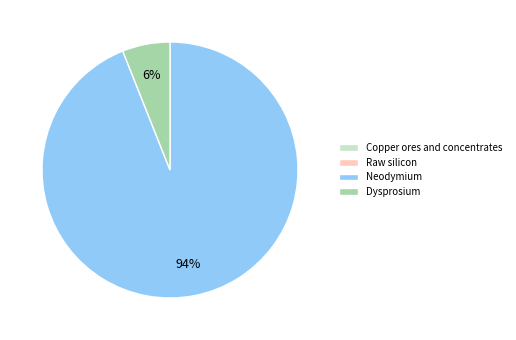

What is the majority slice?

Neodymium